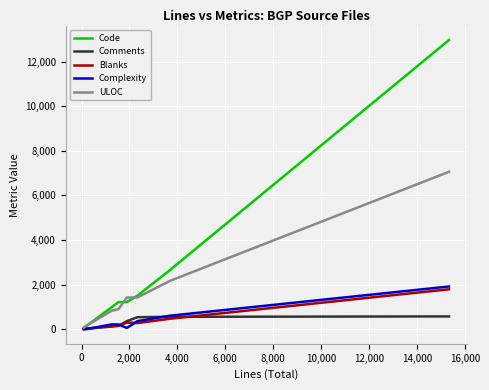

Which series has the largest total across all categories?

Code